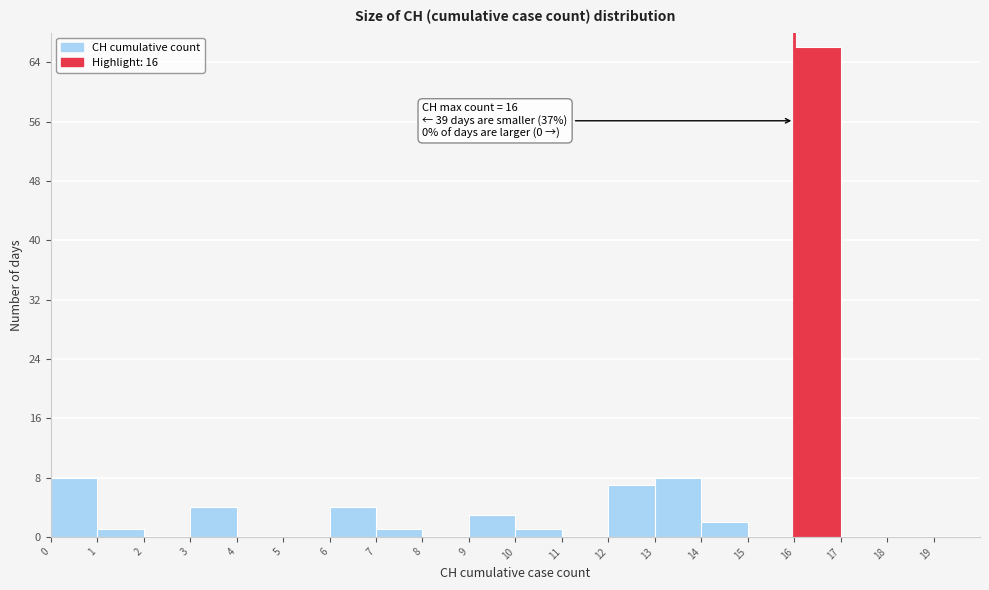

Which range on the x-axis has the tallest bar?

16 to 17